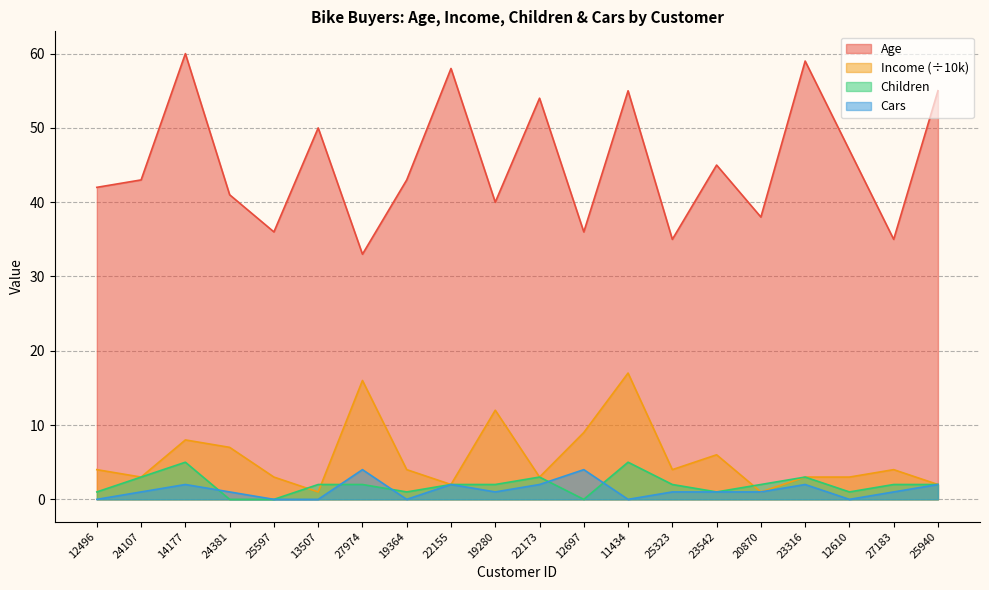

What are all the series names shown in the legend?

Age, Income (÷10k), Children, Cars